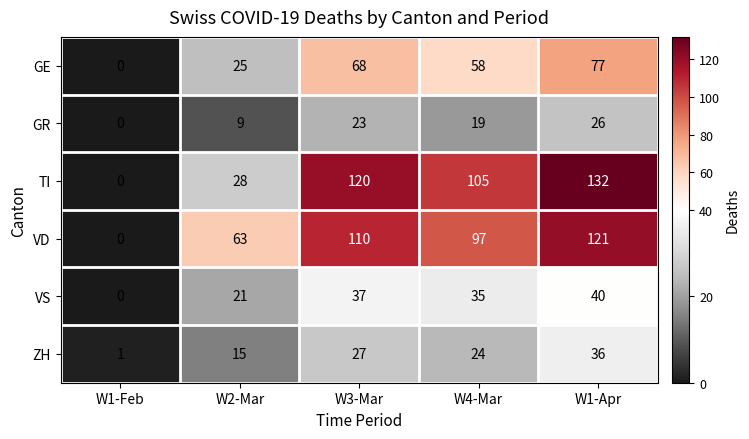

Reading left to right, what are all the values shown in this chart?

GE: 0	25	68	58	77
GR: 0	9	23	19	26
TI: 0	28	120	105	132
VD: 0	63	110	97	121
VS: 0	21	37	35	40
ZH: 1	15	27	24	36